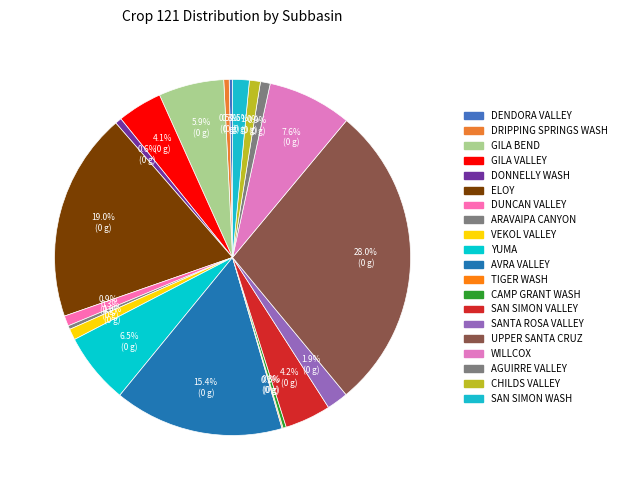

To the nearest percent, what is the difference between the largest and smallest slice percentages?

28%